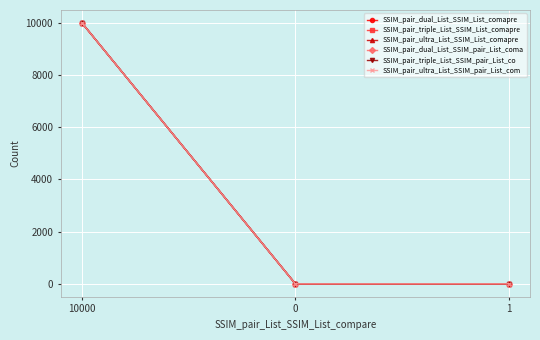

Is this an area chart (filled region under the line)?

No